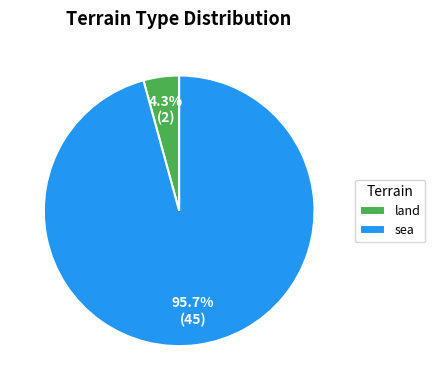

Does any single category account for the majority?

Yes